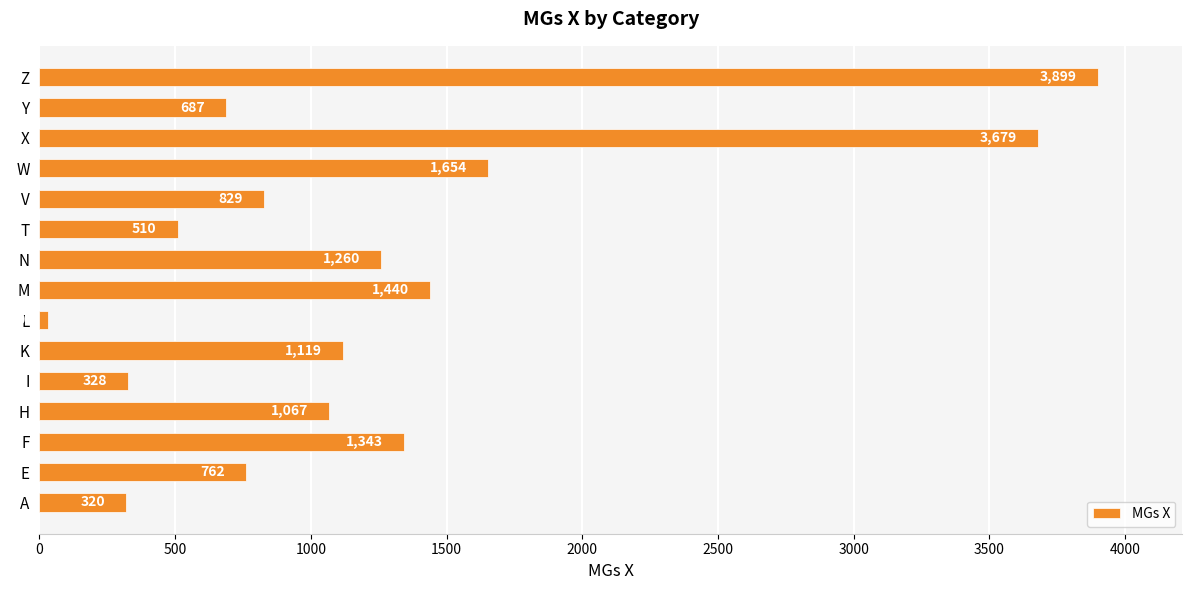

The value at A is 522. True or false?

False